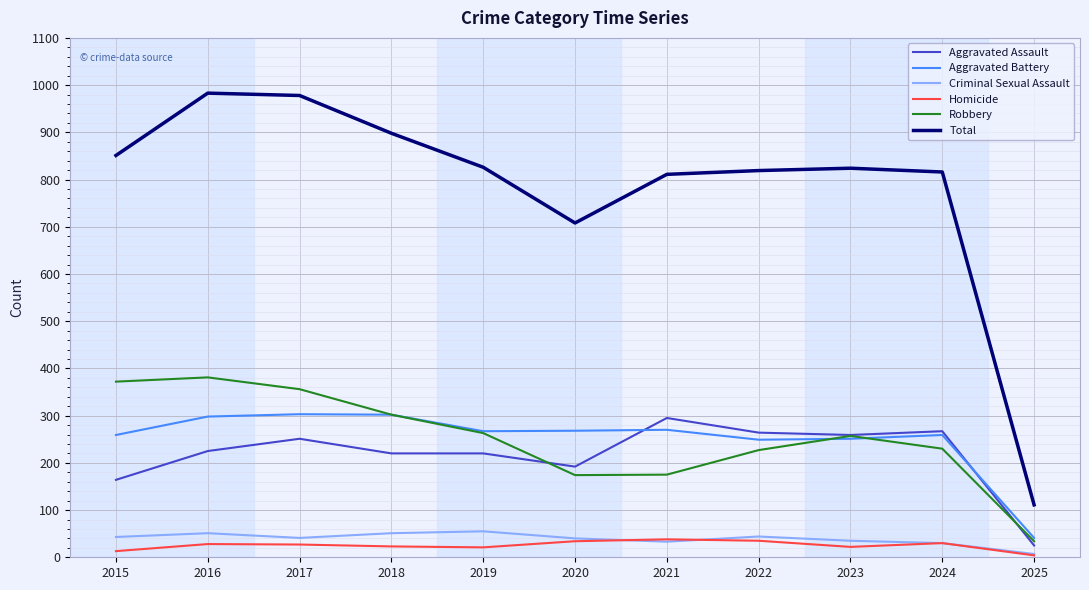

What is the maximum value shown in the chart?

983